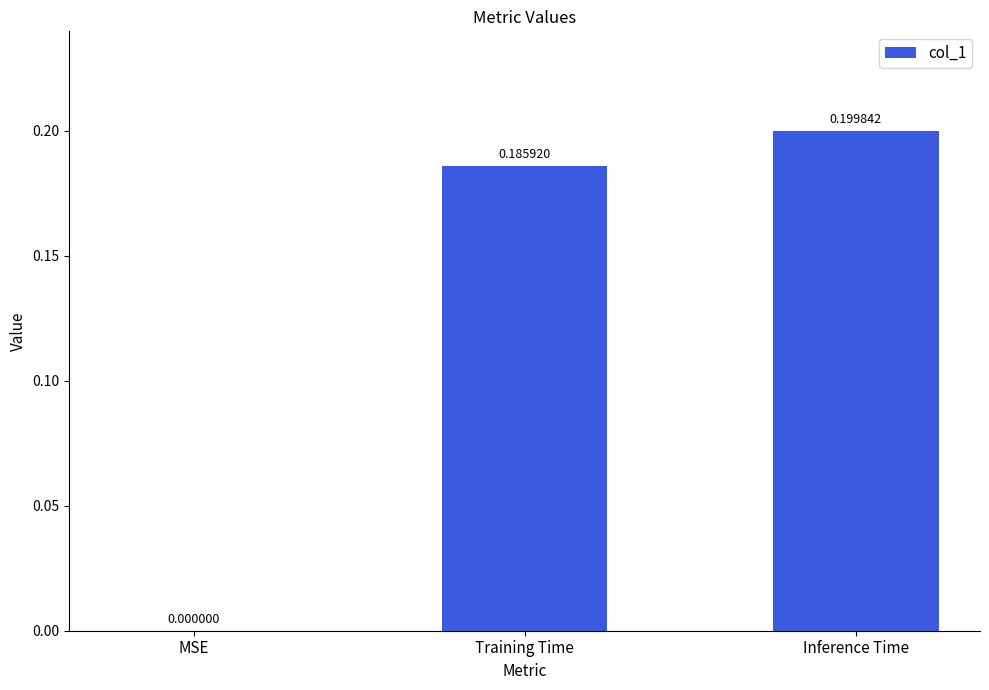

Which category has the highest value across all series?

Inference Time